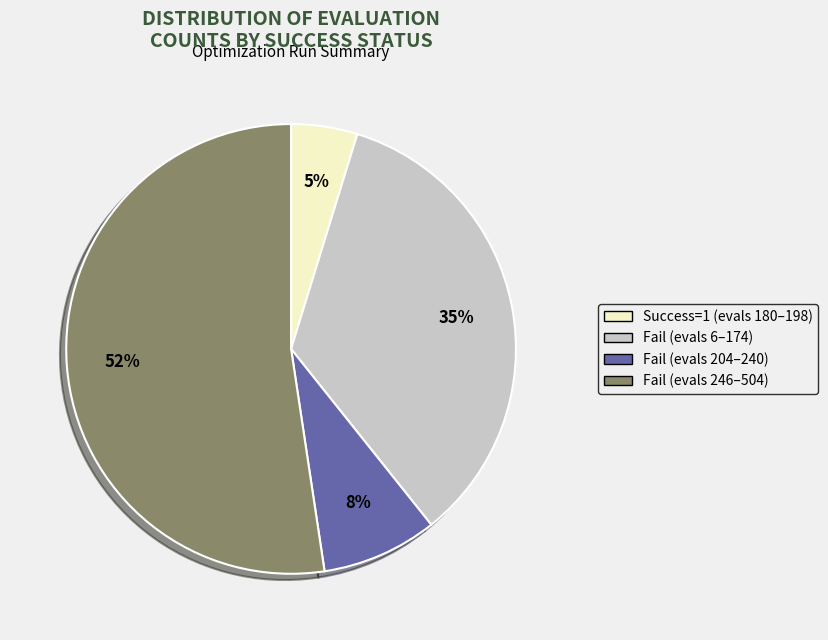

How many slices are in this pie chart?

4